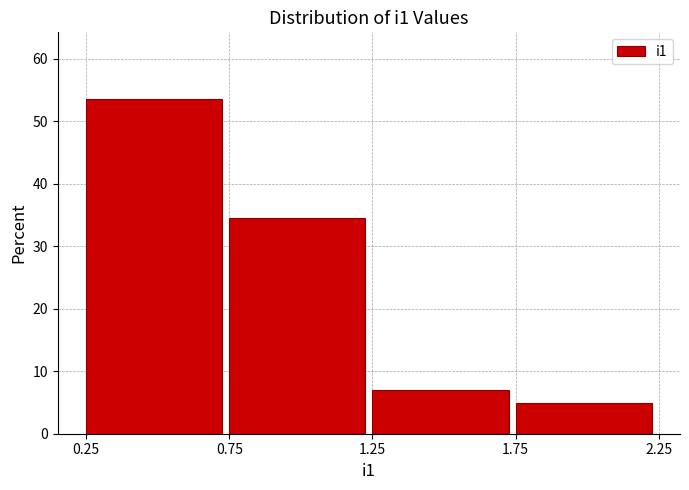

Over which range of the x-axis is the bar tallest?

0.25 to 0.75